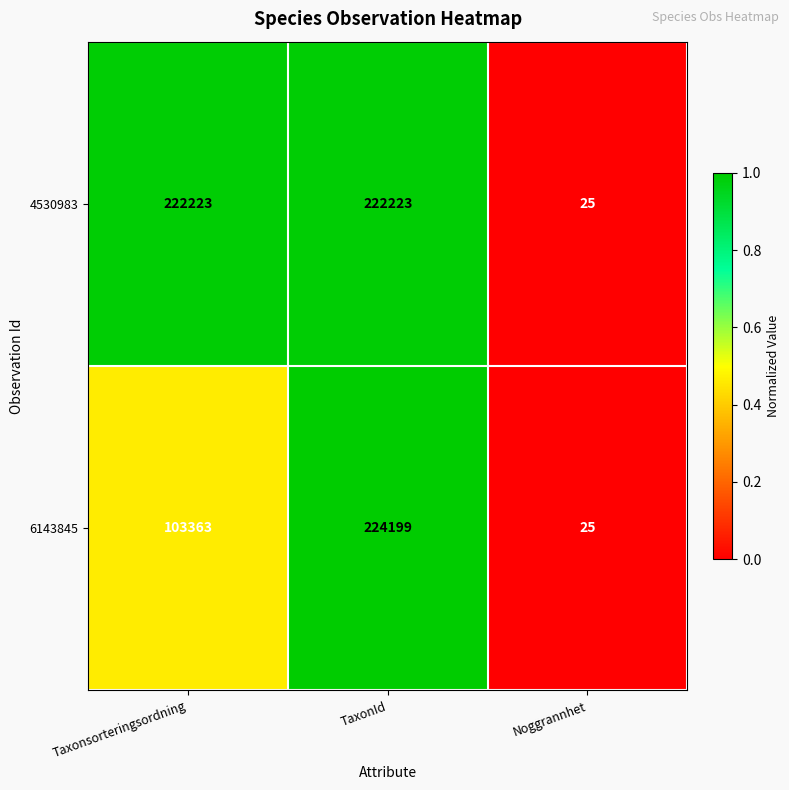

Count the 4530983 values in the range 25 to 222223.

3